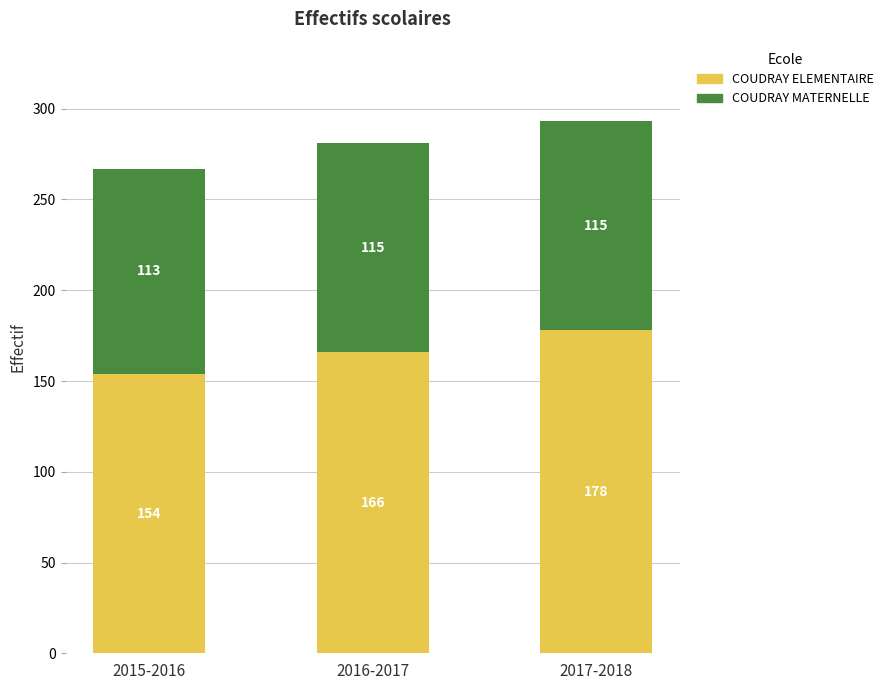

The value of COUDRAY ELEMENTAIRE at 2015-2016 is 74. True or false?

False